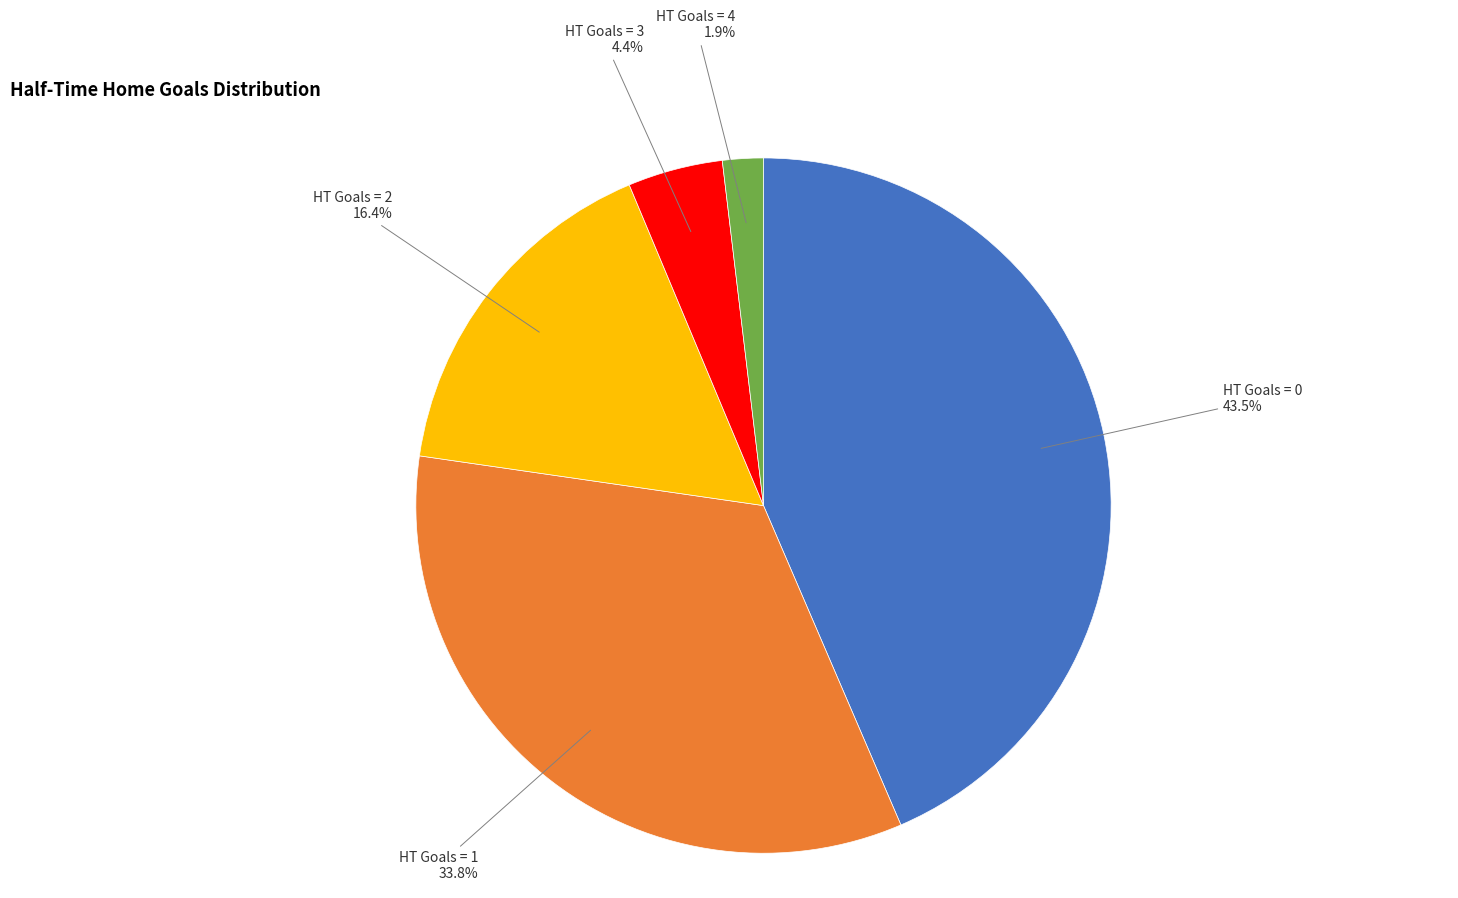

Does any single category account for the majority?

No